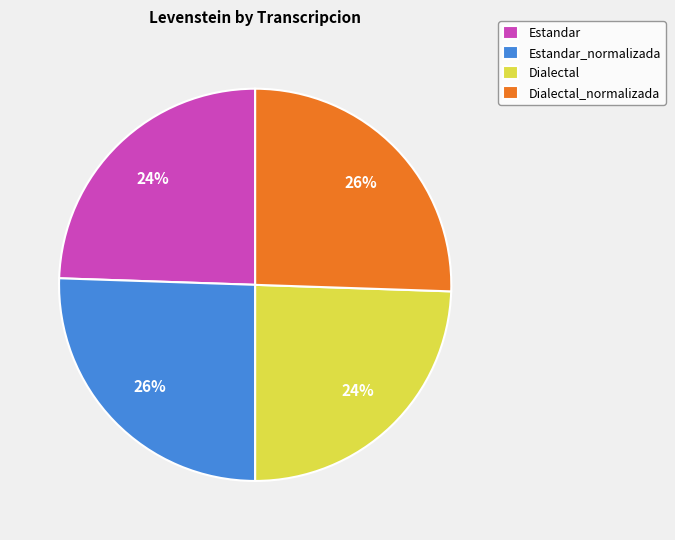

To the nearest percent, what is the combined percentage of Dialectal and Dialectal_normalizada?

50%